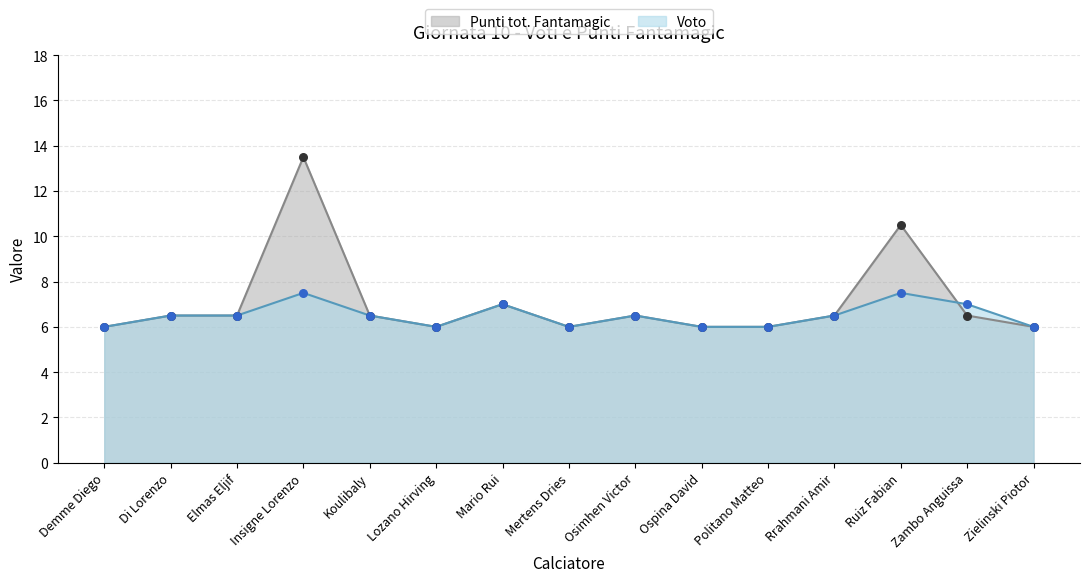

What are all the series names shown in the legend?

Punti tot. Fantamagic, Voto